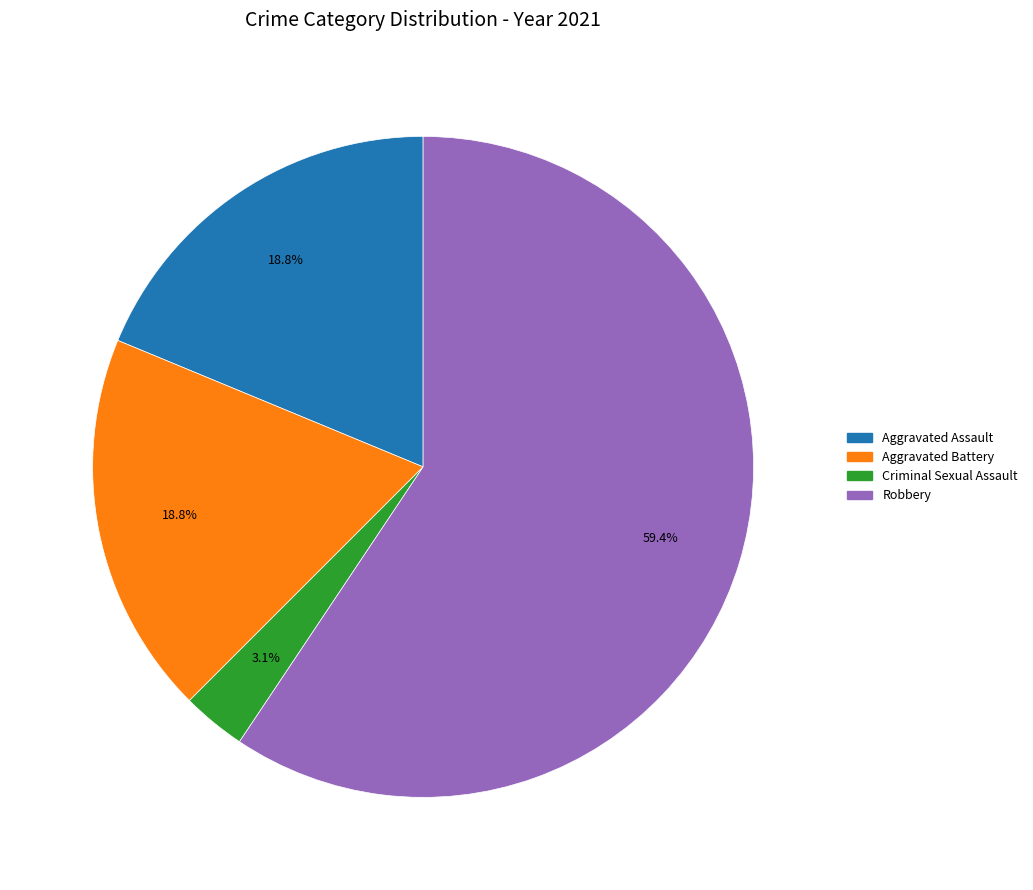

Is there any slice that represents more than half of the pie?

Yes